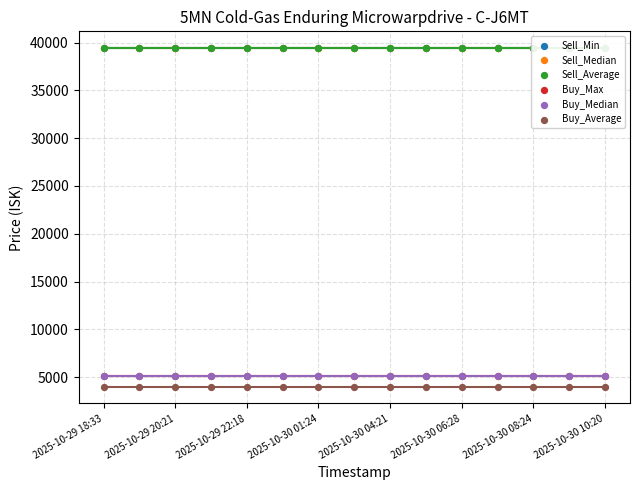

Which series contains the highest Y value?

Sell_Median